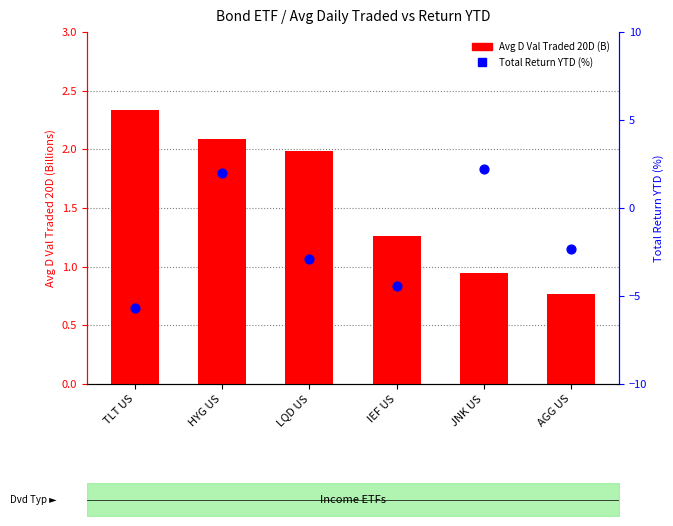

At how many categories does at least one series exceed -1?

6